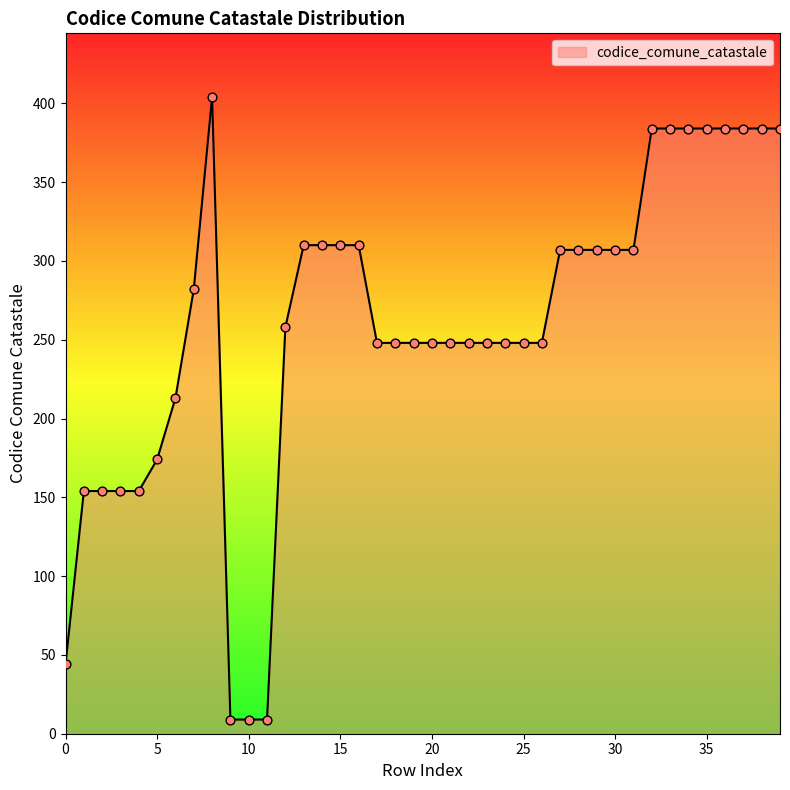

What is the smallest value displayed?

9